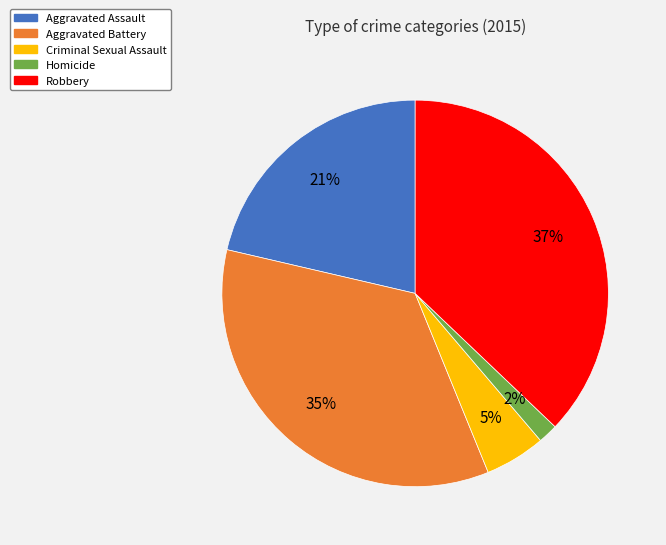

Which category has the smallest portion of the pie?

Homicide